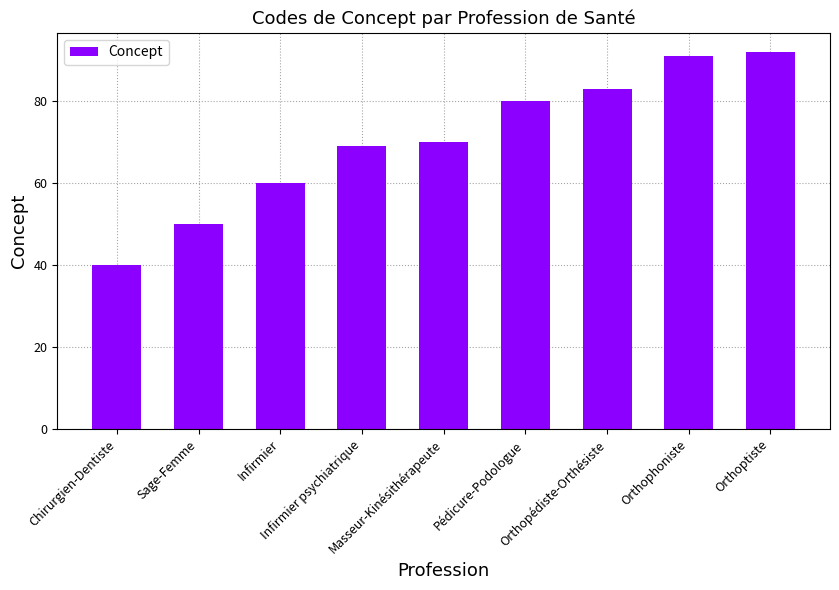

Reading left to right, extract all data points from this chart.

Chirurgien-Dentiste=40	Sage-Femme=50	Infirmier=60	Infirmier psychiatrique=69	Masseur-Kinésithérapeute=70	Pédicure-Podologue=80	Orthopédiste-Orthésiste=83	Orthophoniste=91	Orthoptiste=92